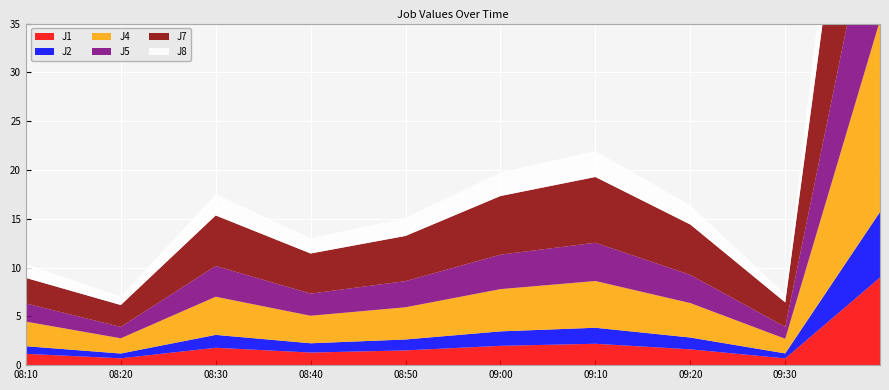

Reading right to left, extract all data points from this chart.

J1: 9.0	0.7	1.6	2.2	2.0	1.5	1.3	1.8	0.7	1.2
J2: 6.7	0.5	1.2	1.6	1.5	1.1	0.9	1.3	0.5	0.8
J4: 19.6	1.5	3.5	4.8	4.3	3.3	2.8	3.9	1.6	2.5
J5: 16.0	1.2	2.9	3.9	3.5	2.7	2.3	3.1	1.2	1.9
J7: 27.6	2.5	5.2	6.7	6.0	4.6	4.1	5.2	2.2	2.6
J8: 10.9	0.8	2.0	2.7	2.4	1.8	1.6	2.2	0.9	1.4